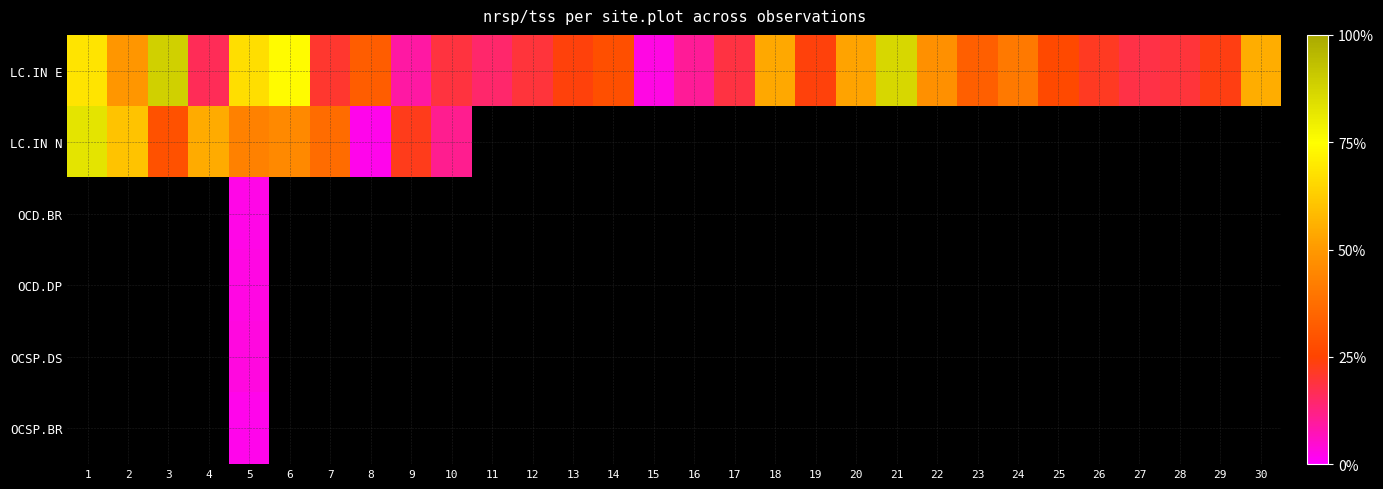

At how many categories does at least one series exceed 0?

30